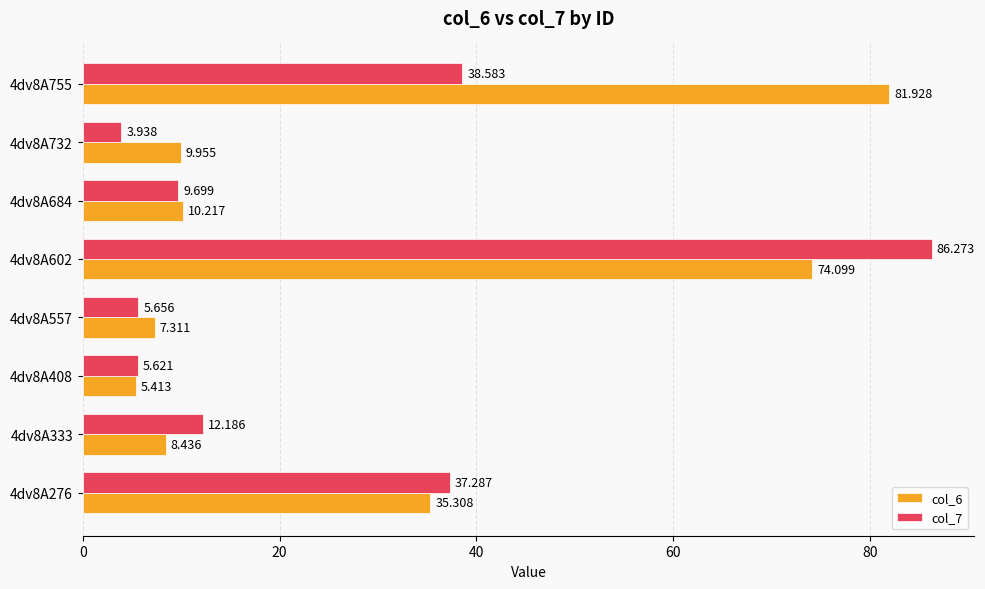

Is the value of col_7 at 4dv8A684 greater than the value of col_6 at 4dv8A408?

Yes